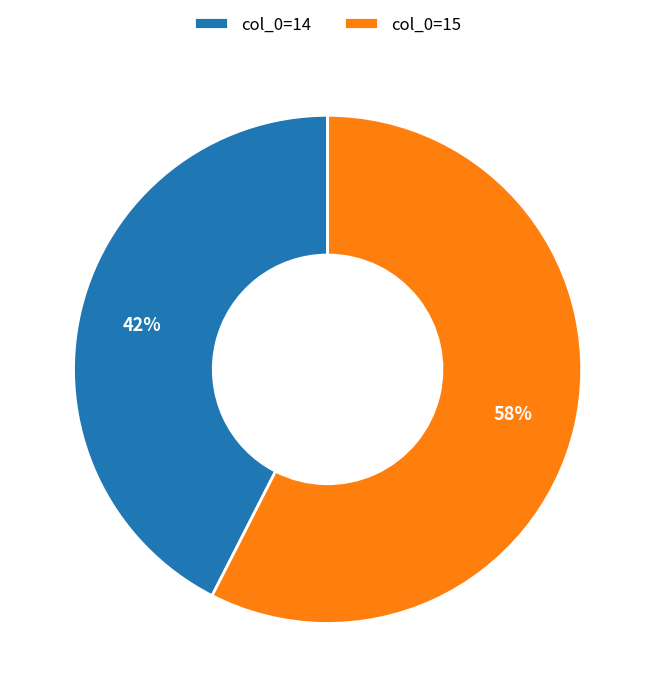

To the nearest percent, what is the combined percentage of col_0=14 and col_0=15?

100%